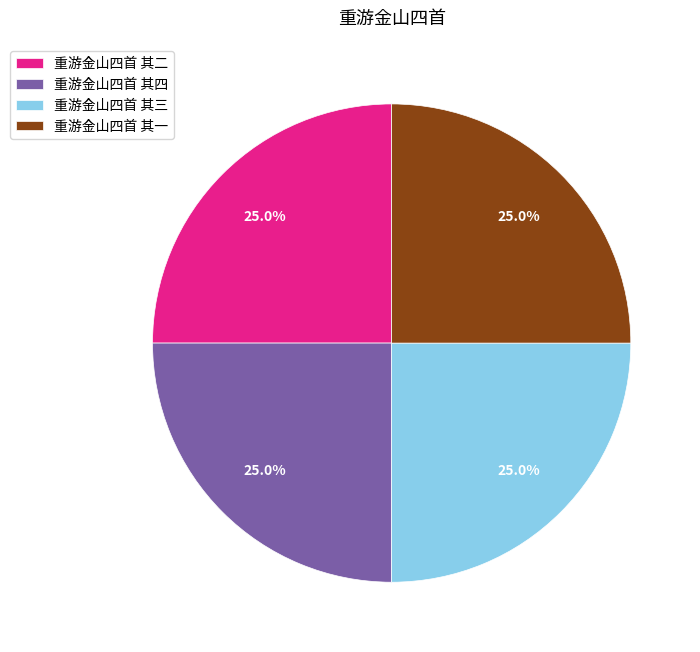

Approximately how many times larger is the value at 重游金山四首 其四 compared to 重游金山四首 其二?

1.0